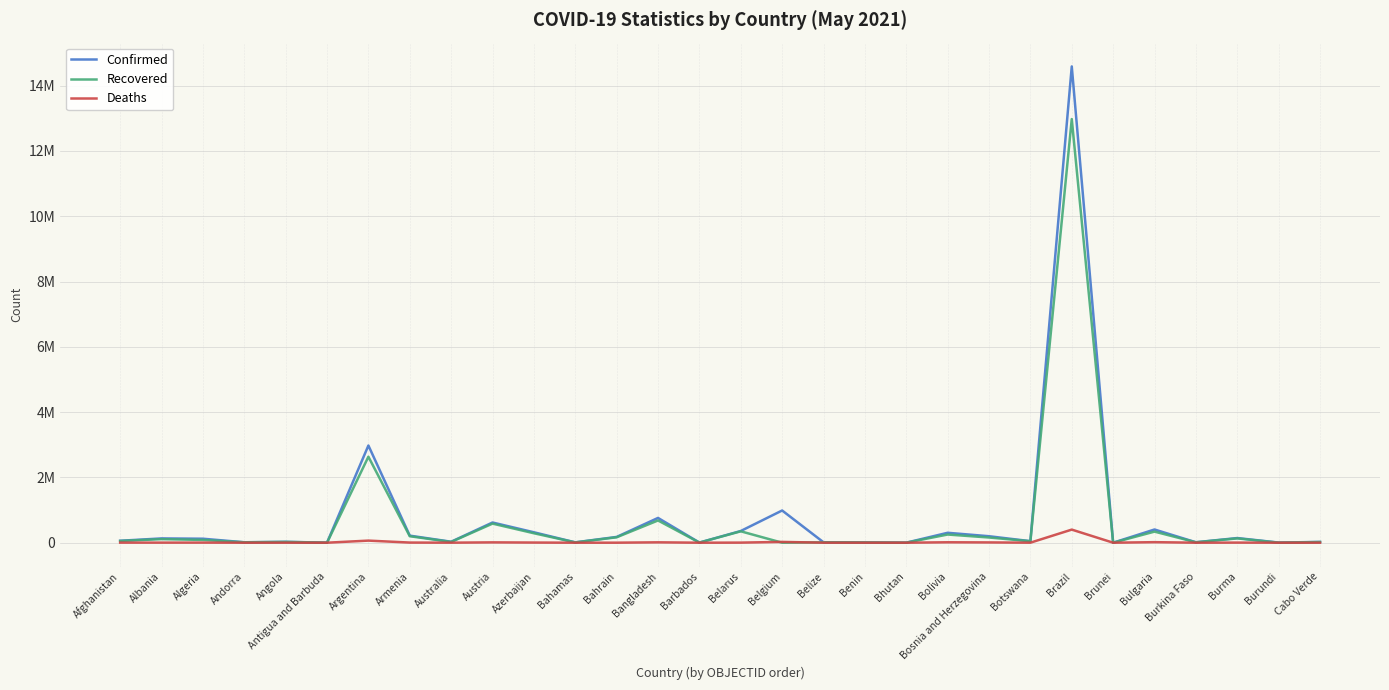

True or false: Confirmed and Recovered cross at least once.

False